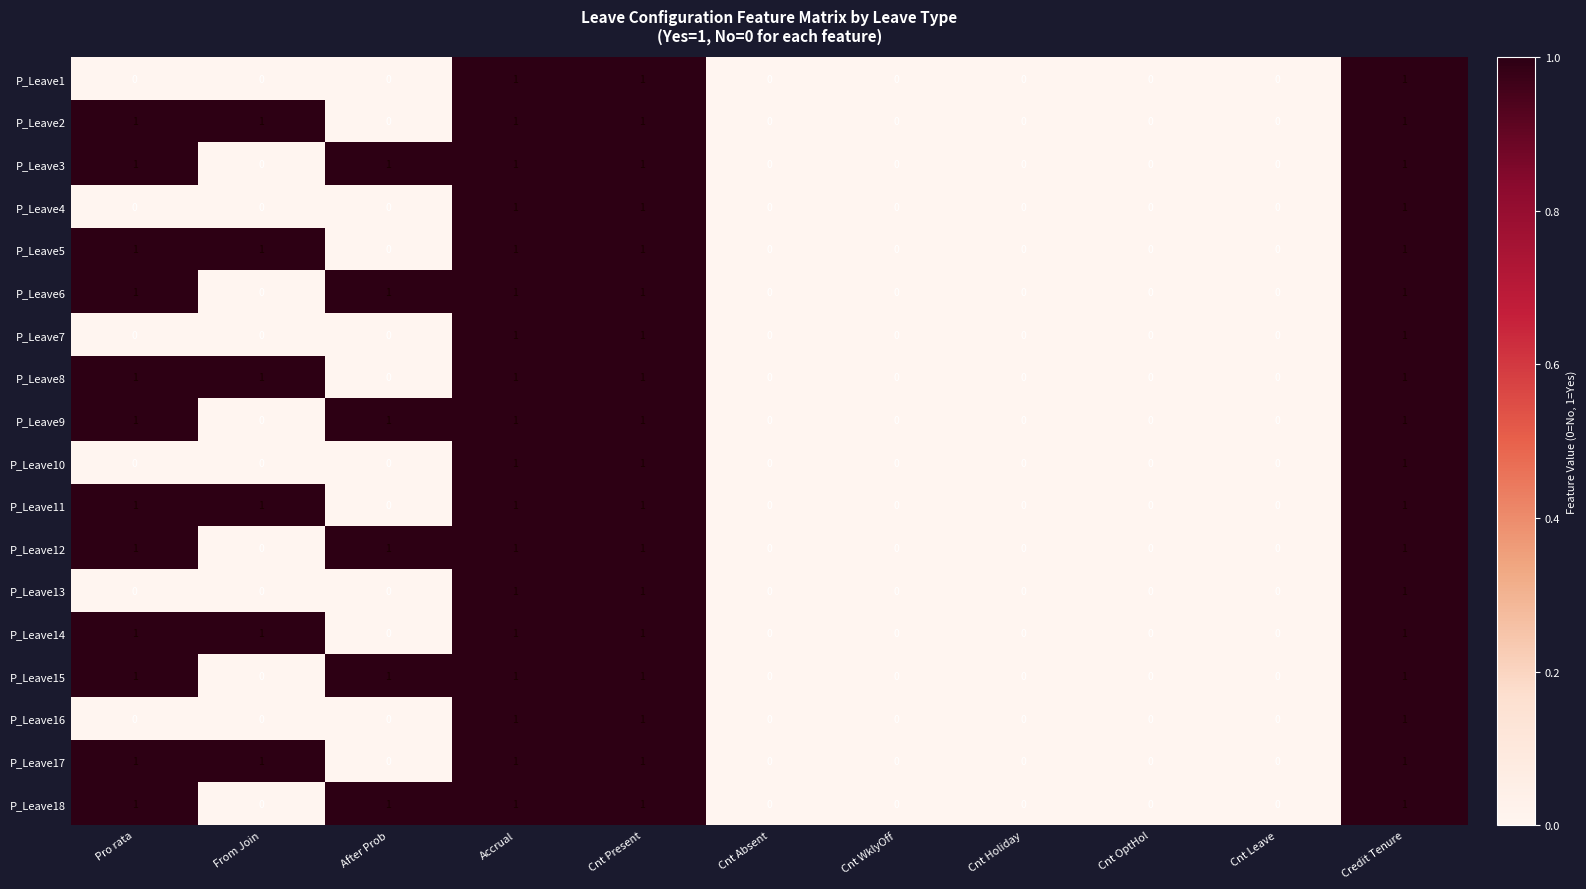

How many series are shown in this chart?

18